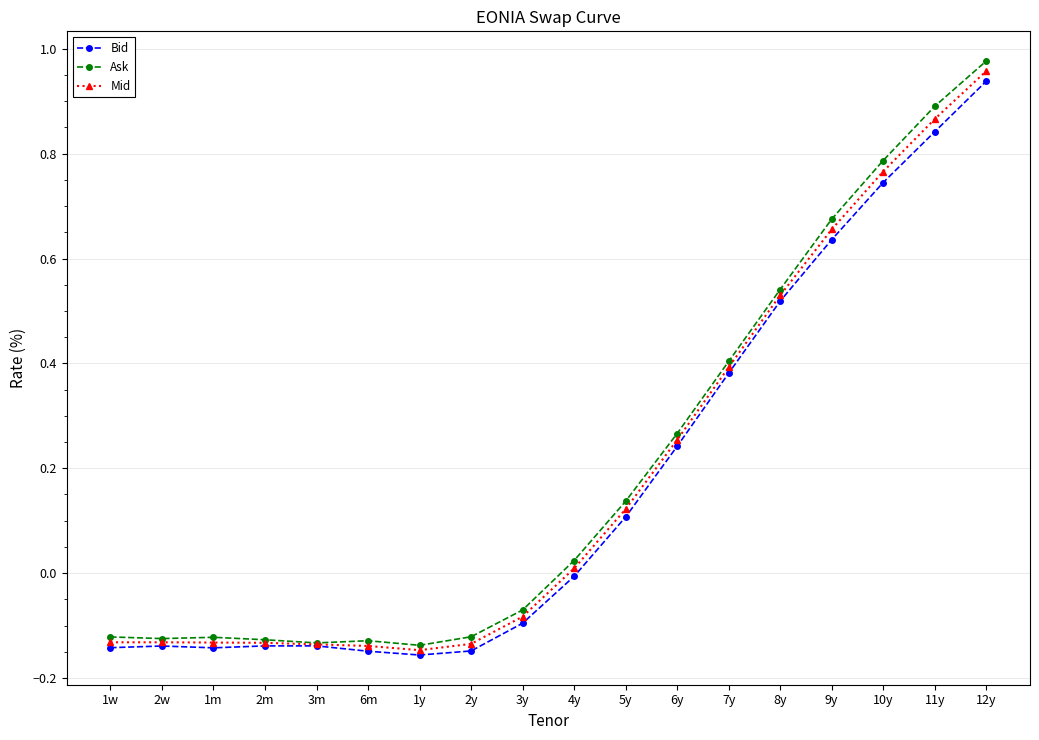

Which category has the highest value in the Ask series?

12y